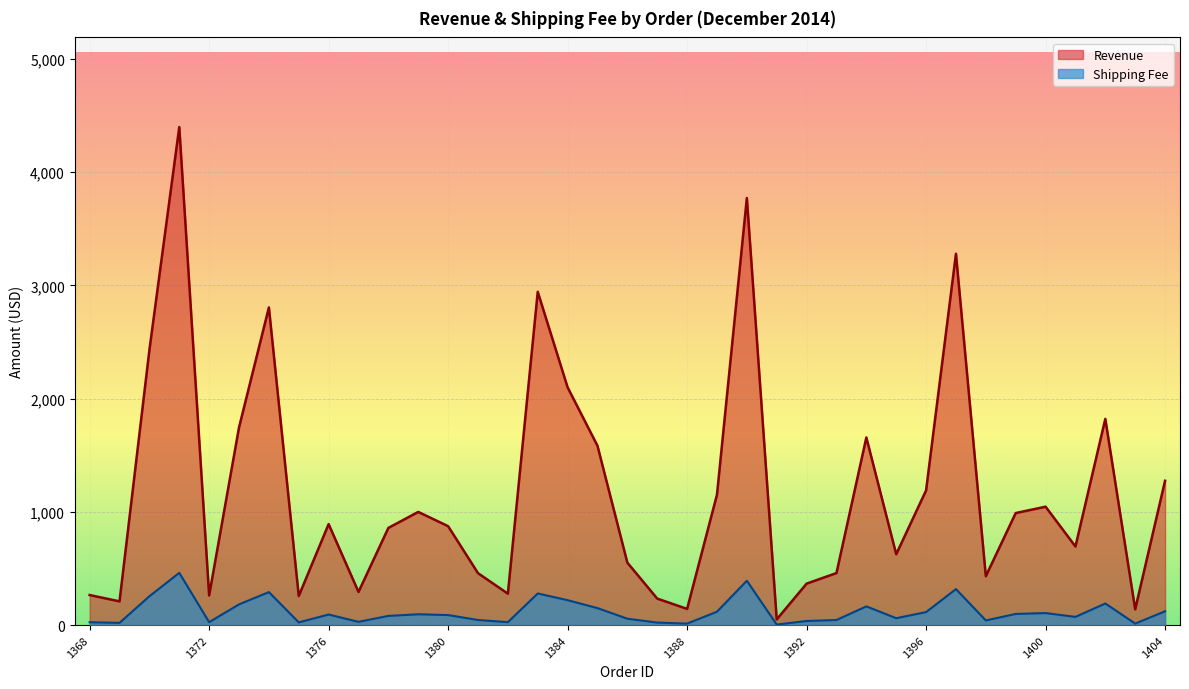

What is the difference between the second highest and minimum values in the Revenue series?

3721.2